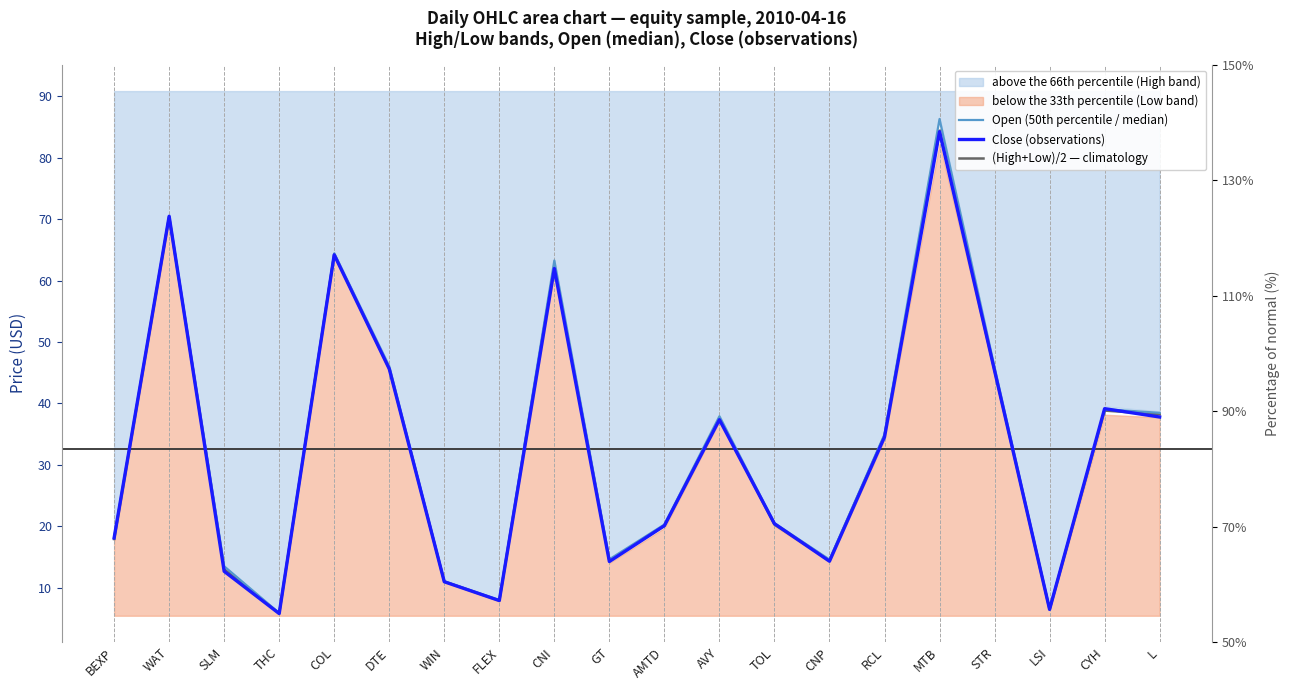

Where is Open (50th percentile / median) nearest to the value 46?

DTE